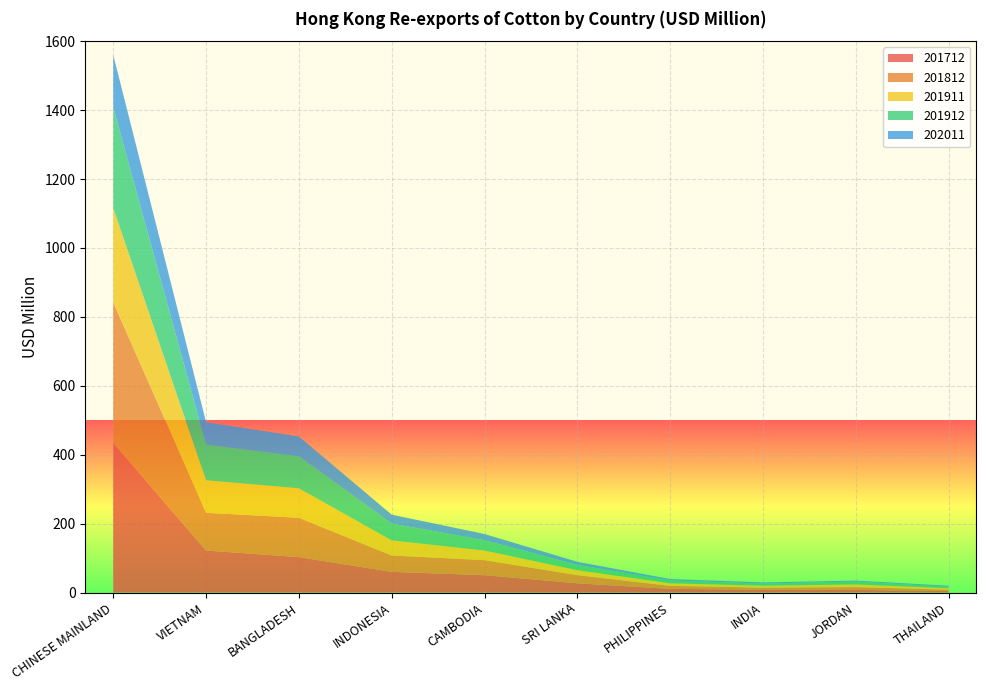

Reading left to right, transcribe all the data shown in this chart.

201912: CHINESE MAINLAND=292.5	VIETNAM=103.1	BANGLADESH=93.0	INDONESIA=48.8	CAMBODIA=30.1	SRI LANKA=15.6	PHILIPPINES=8.1	INDIA=6.4	JORDAN=8.3	THAILAND=4.5
201912_% Share: CHINESE MAINLAND=44.5	VIETNAM=15.7	BANGLADESH=14.2	INDONESIA=7.4	CAMBODIA=4.6	SRI LANKA=2.4	PHILIPPINES=1.2	INDIA=1.0	JORDAN=1.3	THAILAND=0.7
201712: CHINESE MAINLAND=434.0	VIETNAM=121.8	BANGLADESH=102.7	INDONESIA=59.9	CAMBODIA=50.3	SRI LANKA=26.6	PHILIPPINES=10.6	INDIA=8.1	JORDAN=7.5	THAILAND=4.3
202011: CHINESE MAINLAND=151.6	VIETNAM=65.3	BANGLADESH=57.4	INDONESIA=25.8	CAMBODIA=18.0	SRI LANKA=8.8	PHILIPPINES=4.2	INDIA=3.3	JORDAN=2.8	THAILAND=2.6
201812: CHINESE MAINLAND=407.7	VIETNAM=109.6	BANGLADESH=114.1	INDONESIA=47.4	CAMBODIA=43.6	SRI LANKA=23.7	PHILIPPINES=8.7	INDIA=5.9	JORDAN=8.1	THAILAND=4.1
201911: CHINESE MAINLAND=273.6	VIETNAM=94.4	BANGLADESH=85.5	INDONESIA=43.9	CAMBODIA=27.9	SRI LANKA=14.4	PHILIPPINES=7.5	INDIA=5.7	JORDAN=7.9	THAILAND=4.2